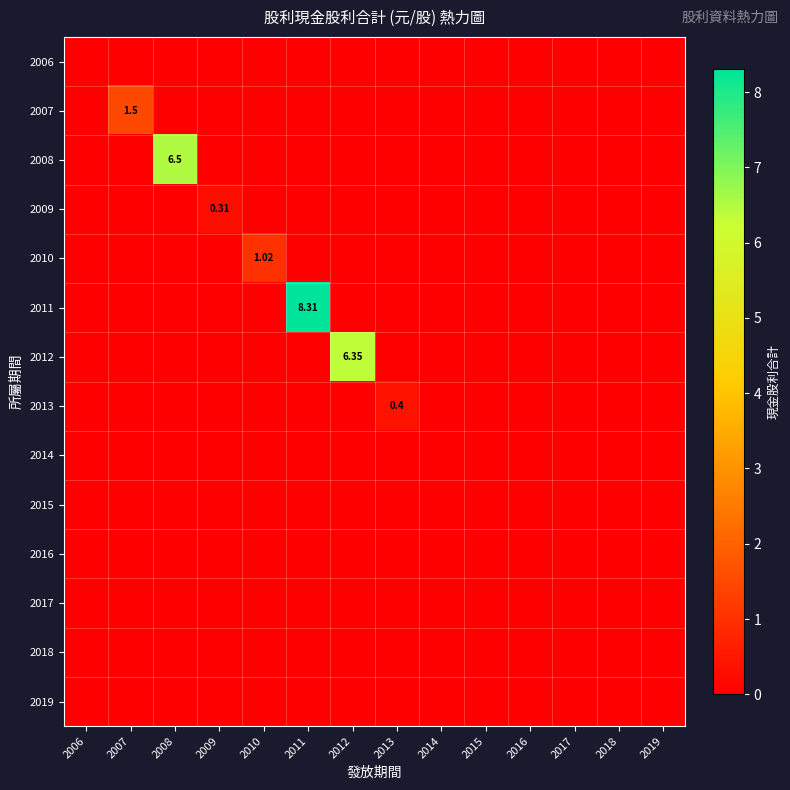

Which series has the largest total across all categories?

2011